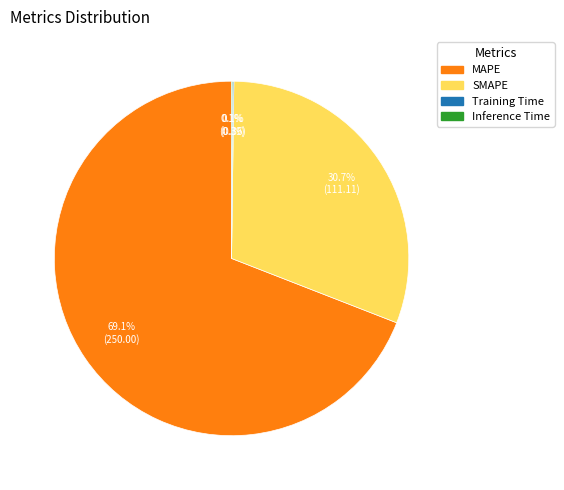

Which category has the biggest portion of the pie?

MAPE